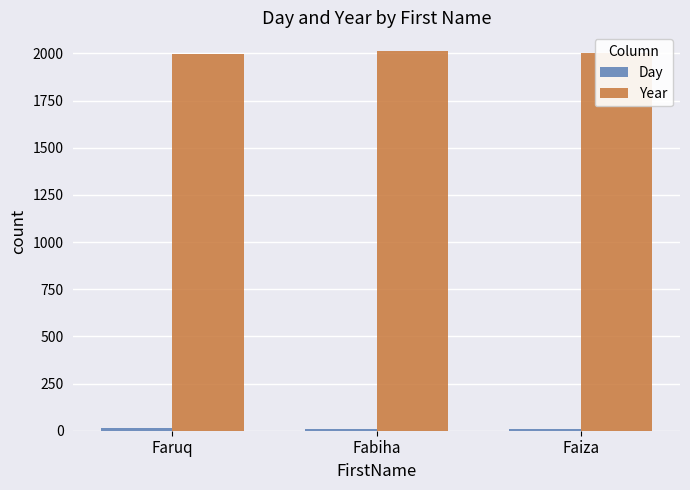

What is the lowest value of the Year series?

1999